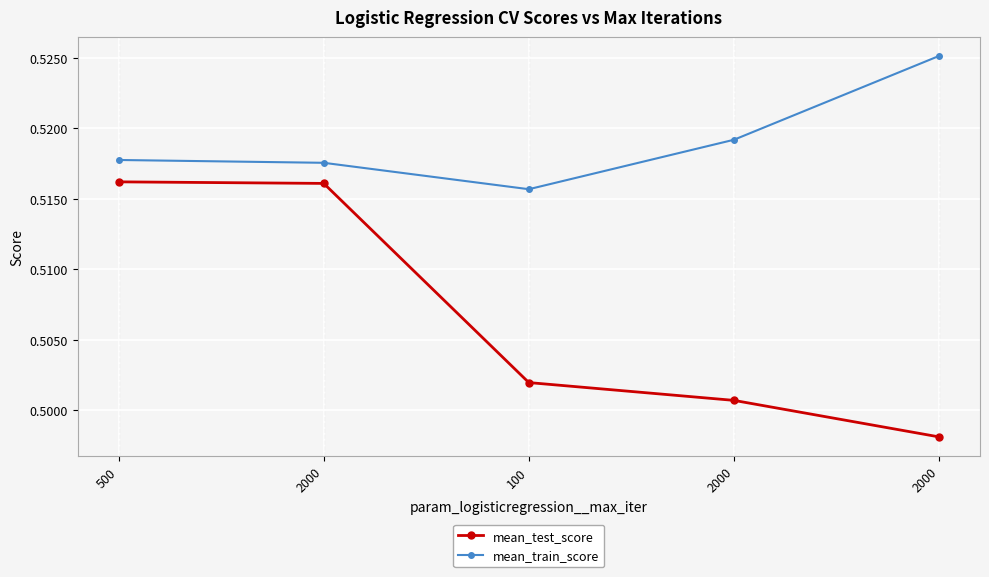

What value does the mean_train_score series have at 2000?

0.5